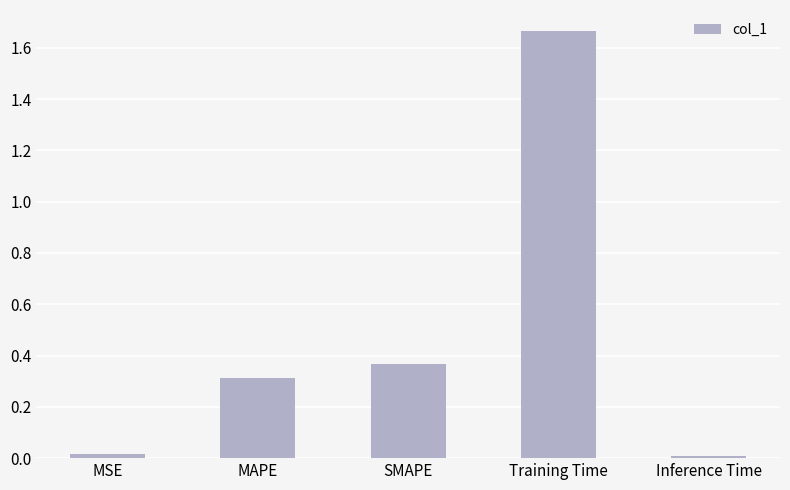

What is the sum of the values at MAPE and Training Time?

2.0